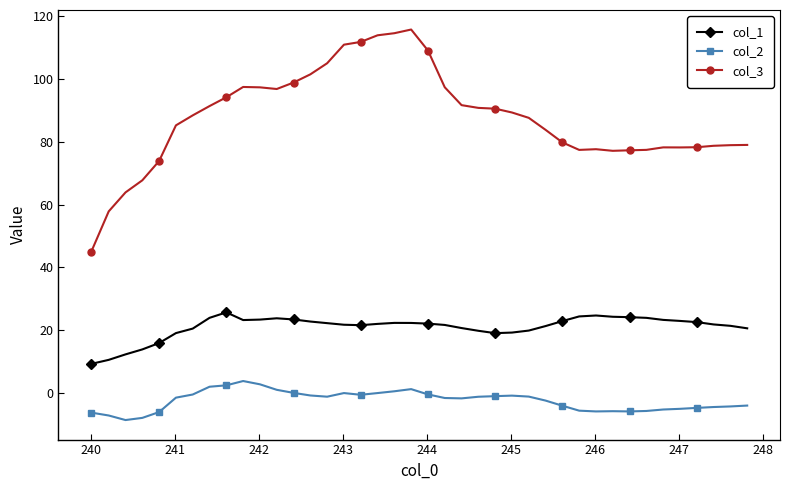

What is the minimum value for col_2?

-8.7